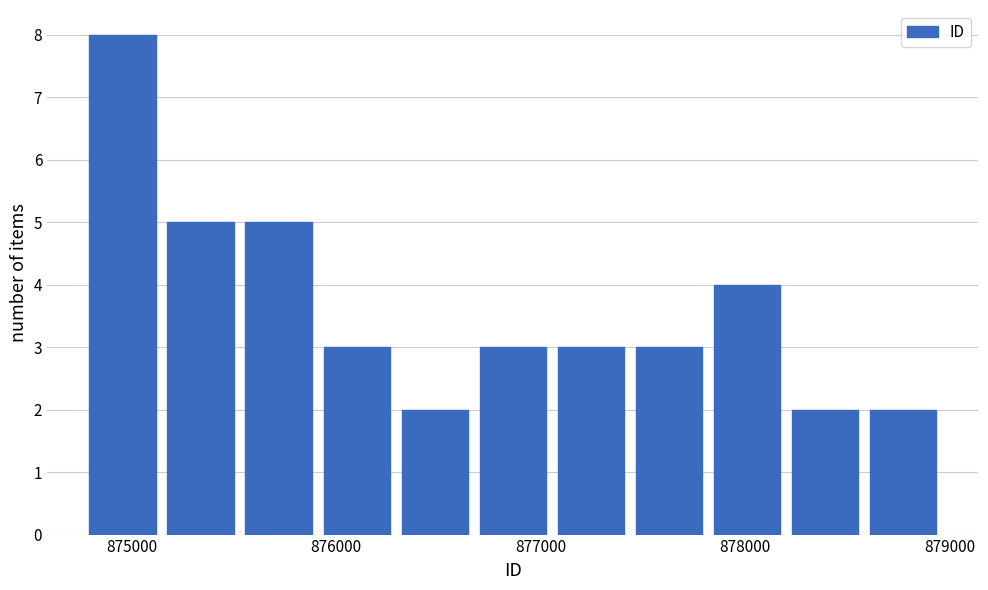

Around what value on the x-axis is the tallest bar? Give the approximate position of its centre, as read against the axis.

875000